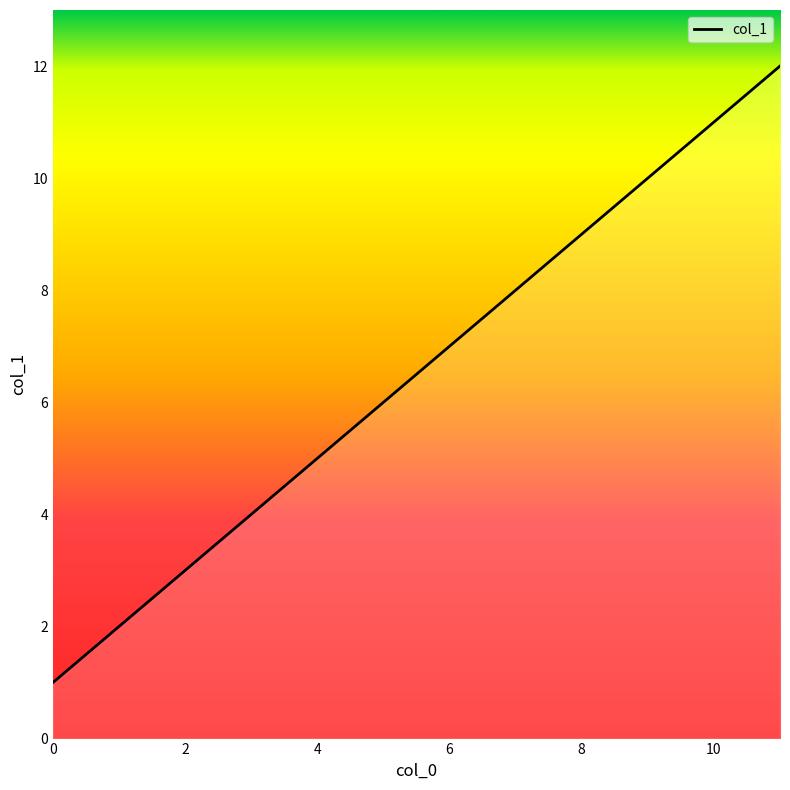

What is the maximum value shown in the chart?

12